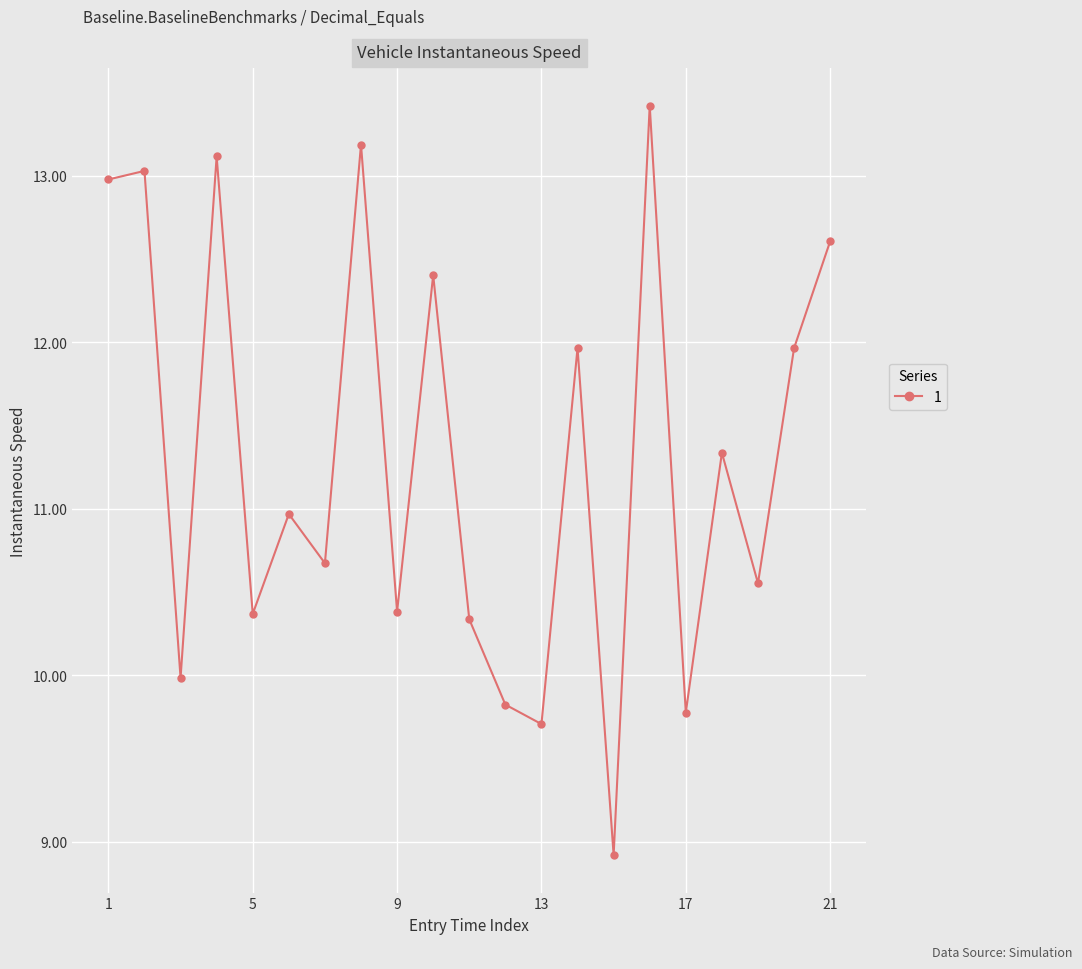

True or false: the data has more than 0 interior local peaks.

True